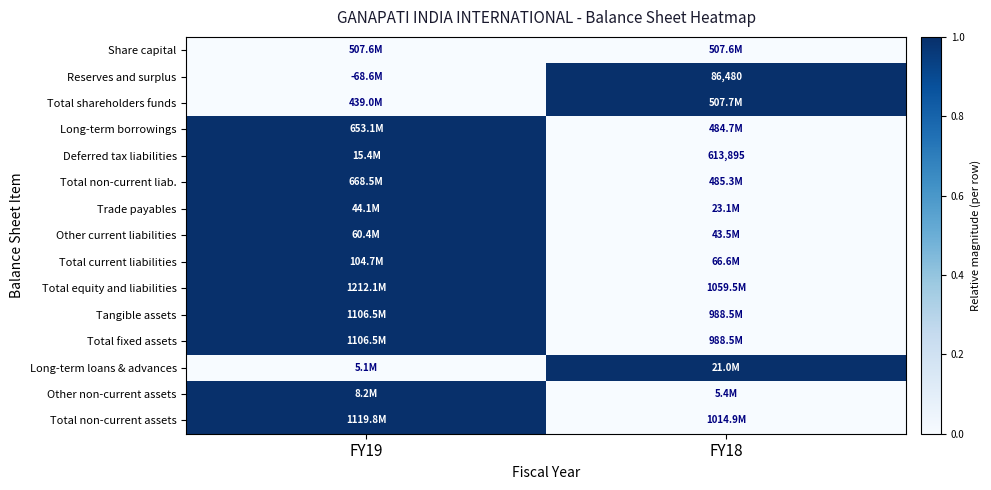

The Total current liabilities series shows 1 at FY19. True or false?

True